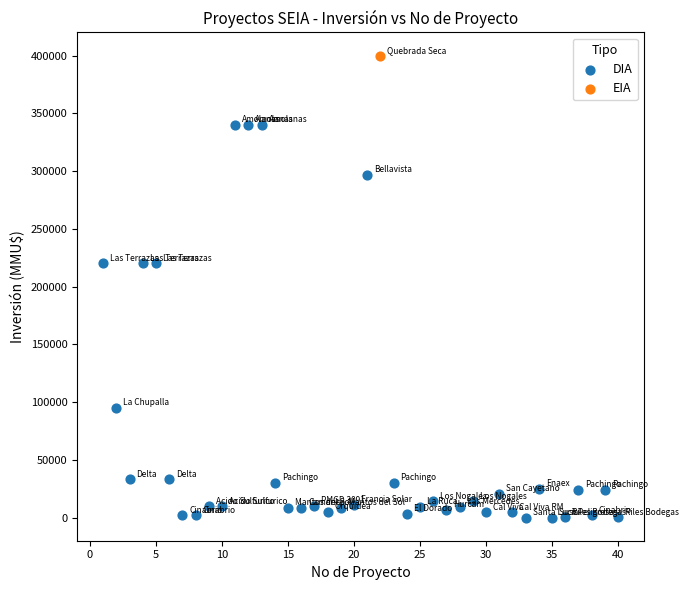

What are all the series names shown in the legend?

DIA, EIA